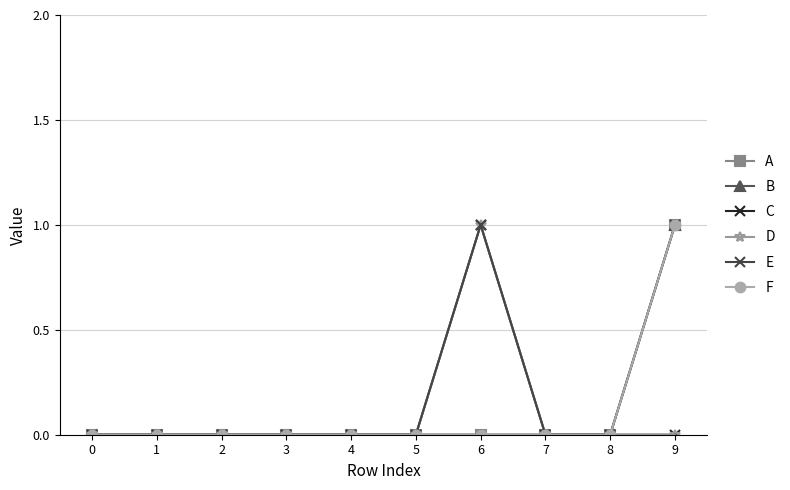

Is this an area chart (filled region under the line)?

No